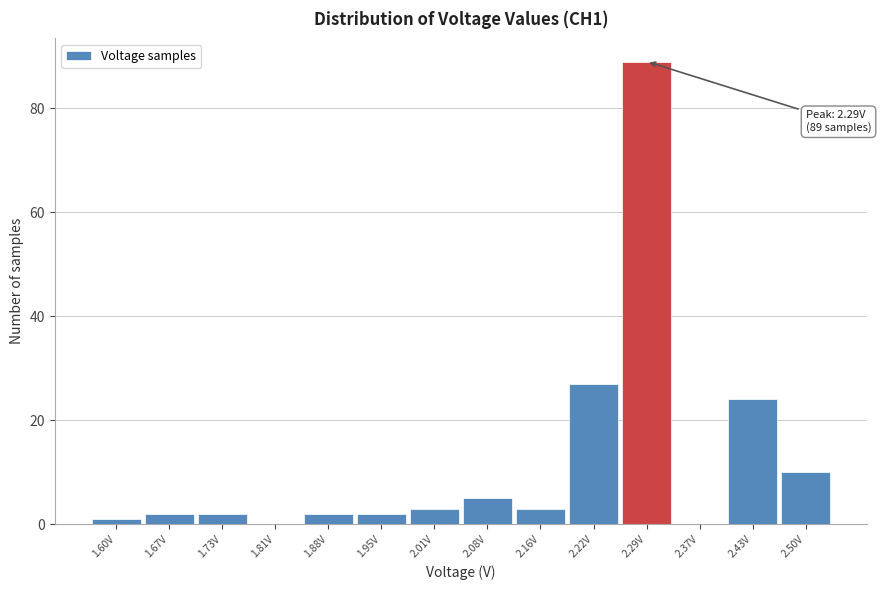

Which range on the x-axis has the tallest bar?

2.26 to 2.33